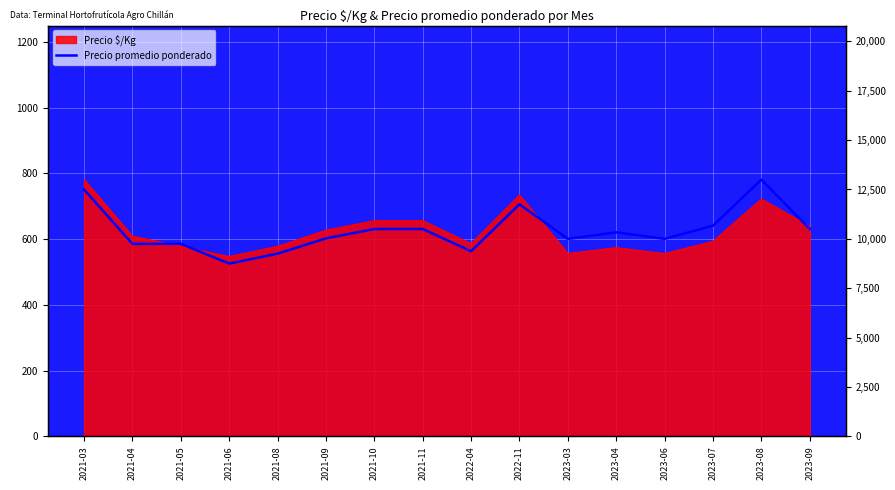

What position from the right is 2023-08?

2